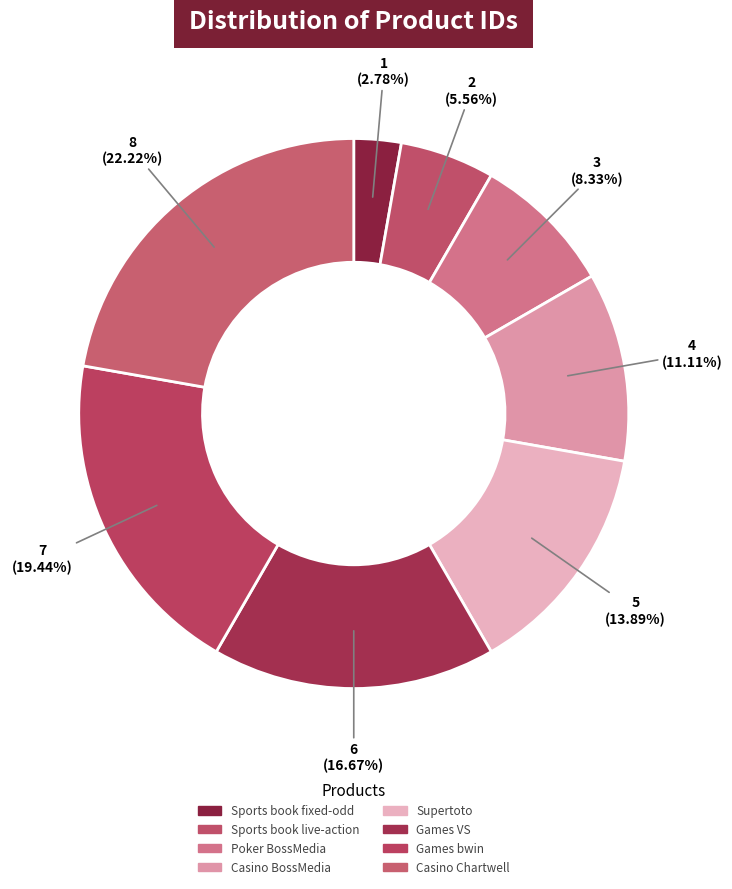

Is it true that Supertoto is 14% of the pie?

True